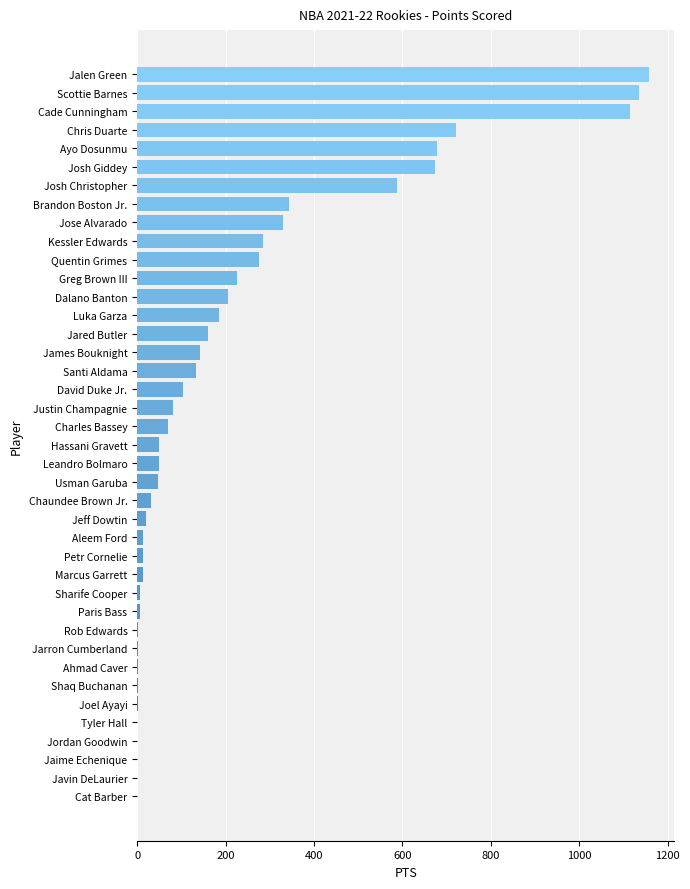

Where is the data nearest to the value 578?

Josh Christopher